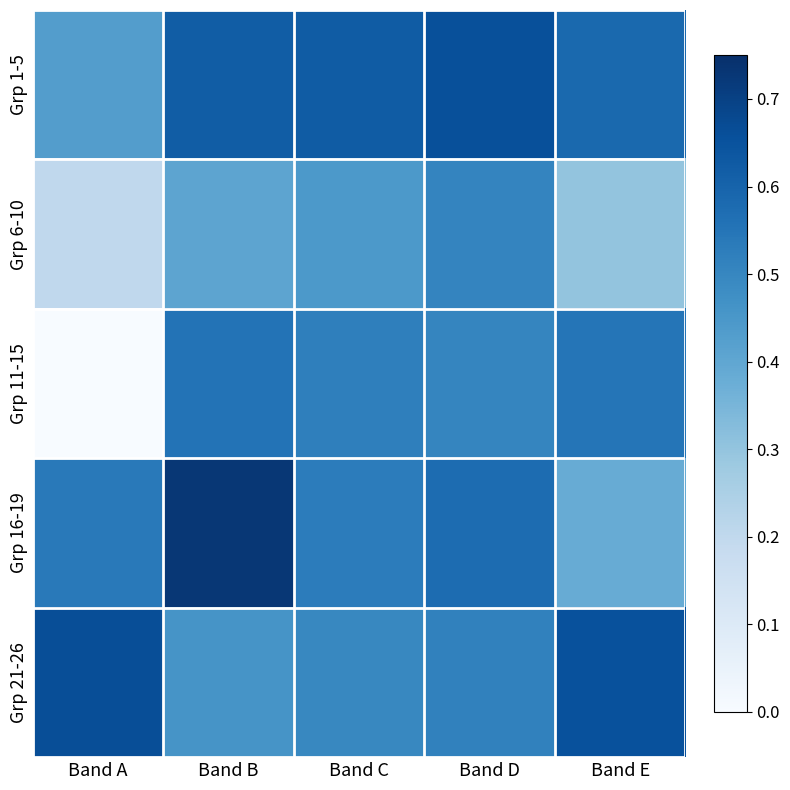

Which series has the largest range (max minus min)?

Grp 11-15